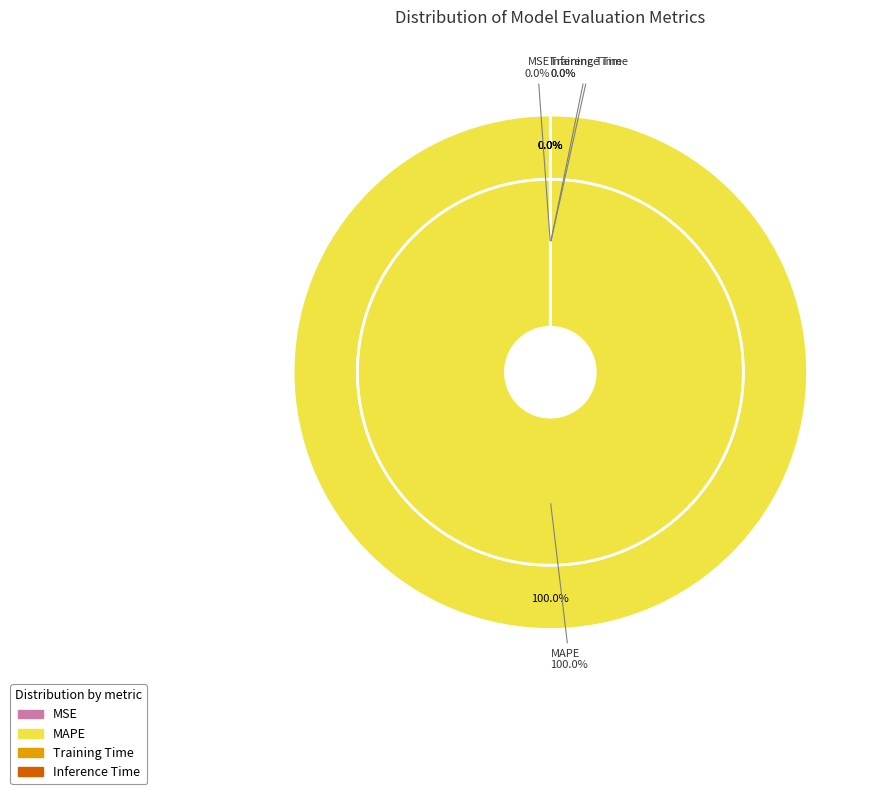

To the nearest percent, what is the average slice percentage?

25%